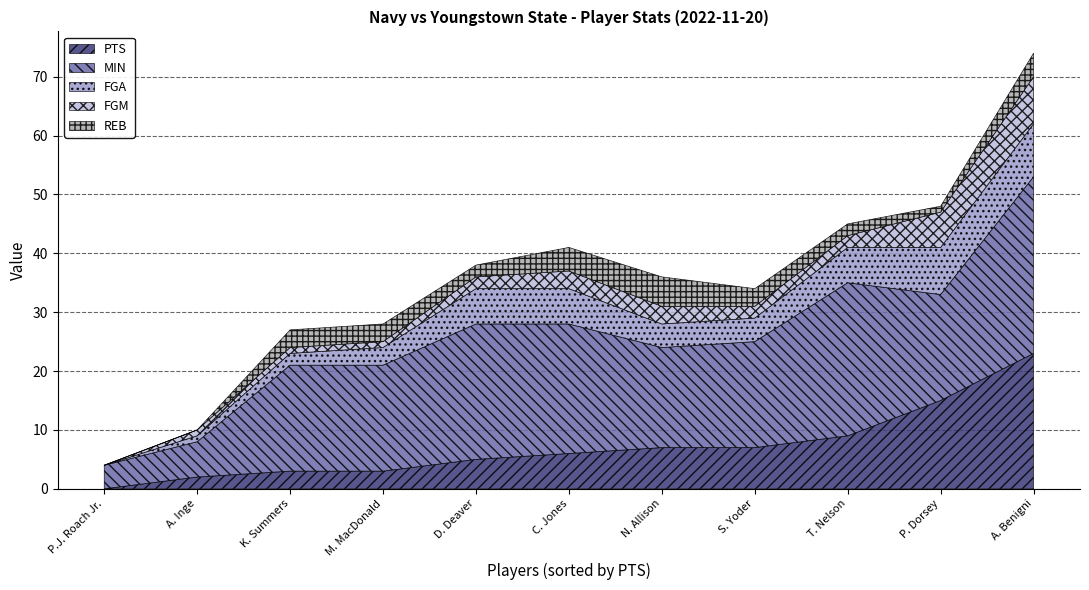

How many data points in FGA are less than 4?

4